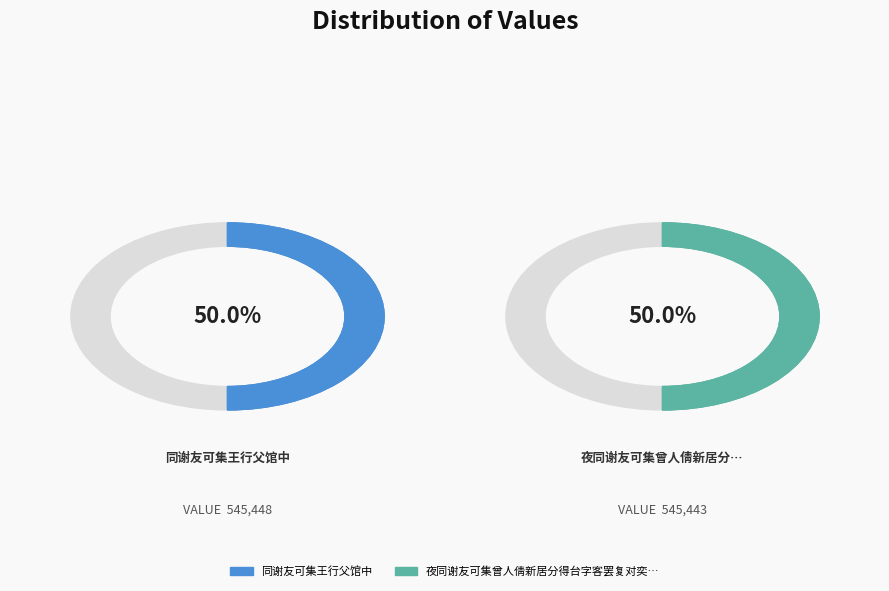

To the nearest percent, what portion does 夜同谢友可集曾人倩新居分得台字客罢复对奕丙夜 represent?

50%